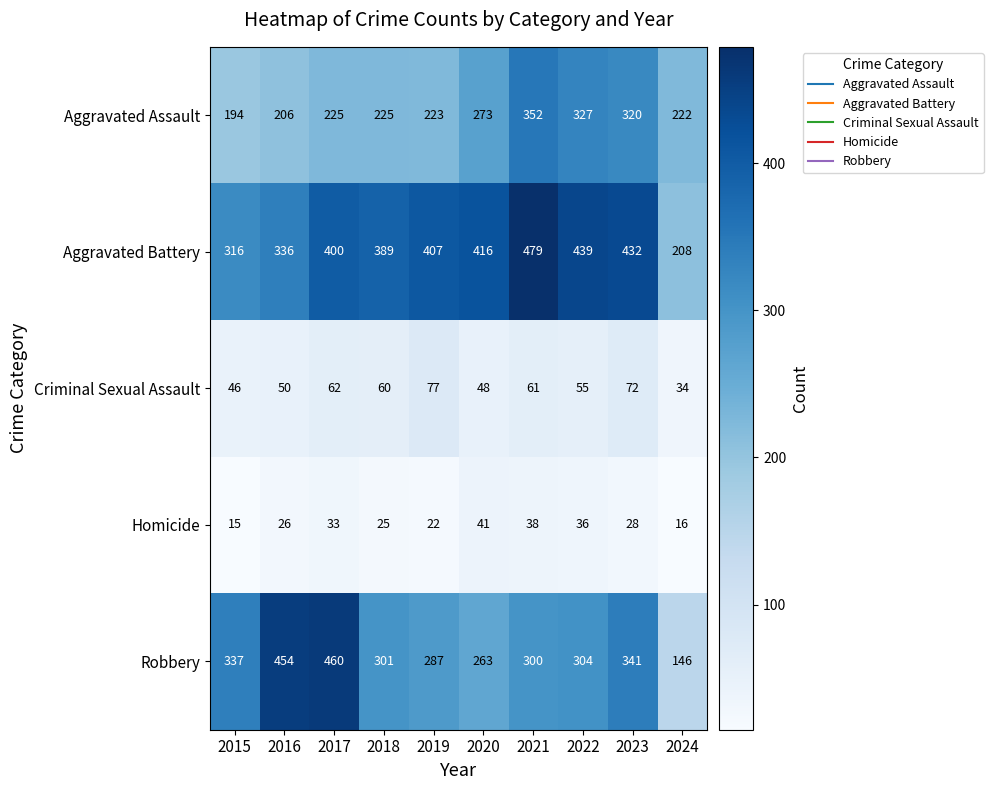

Which series has the widest spread of values?

Robbery